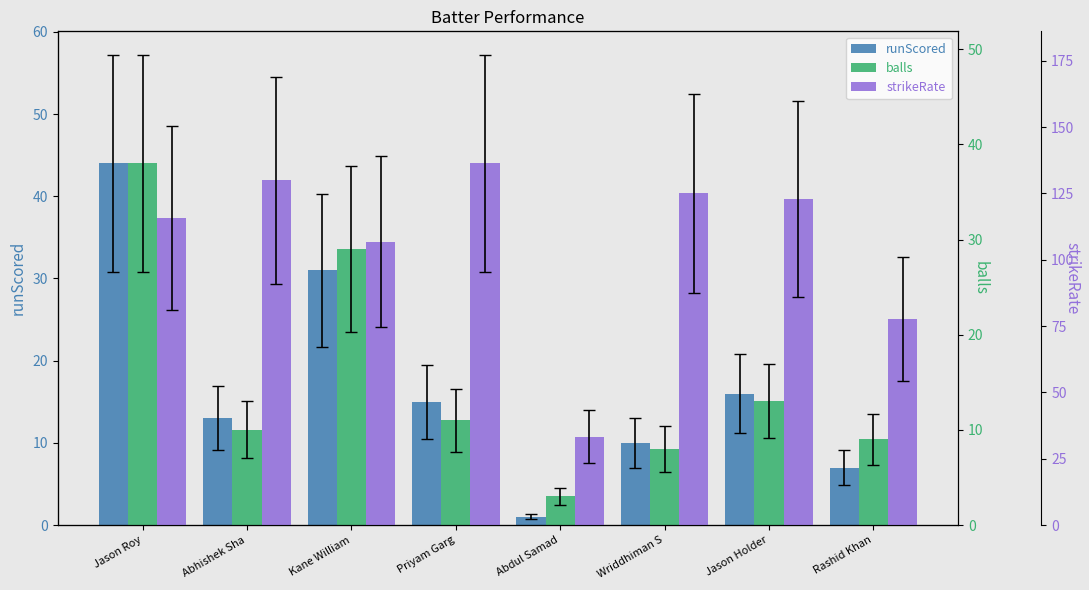

True or false: runScored has a value of 9.9 at Rashid Khan.

False